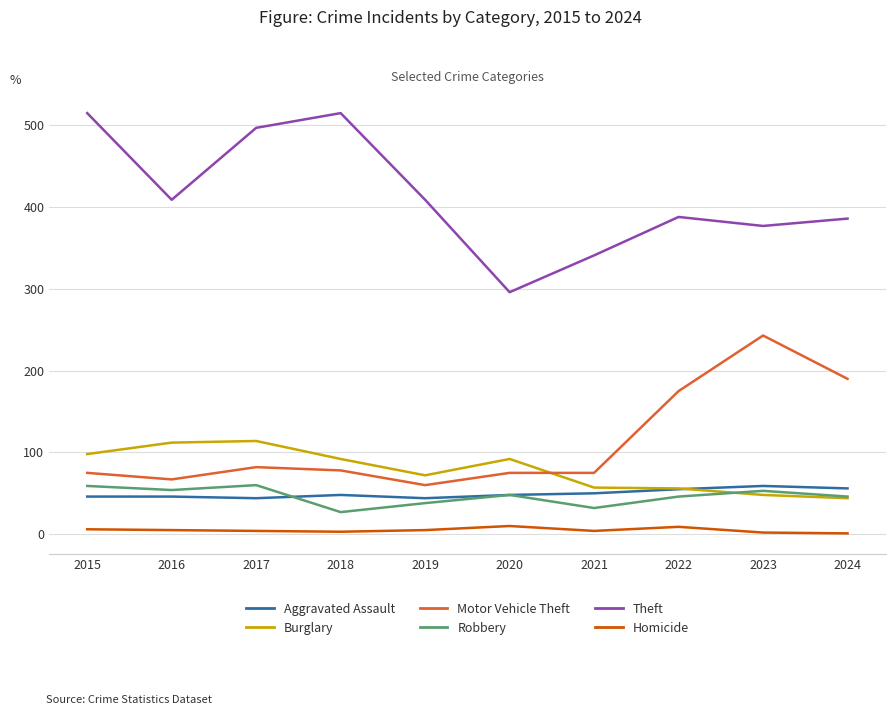

The value of Theft at 2024 is 386. True or false?

True